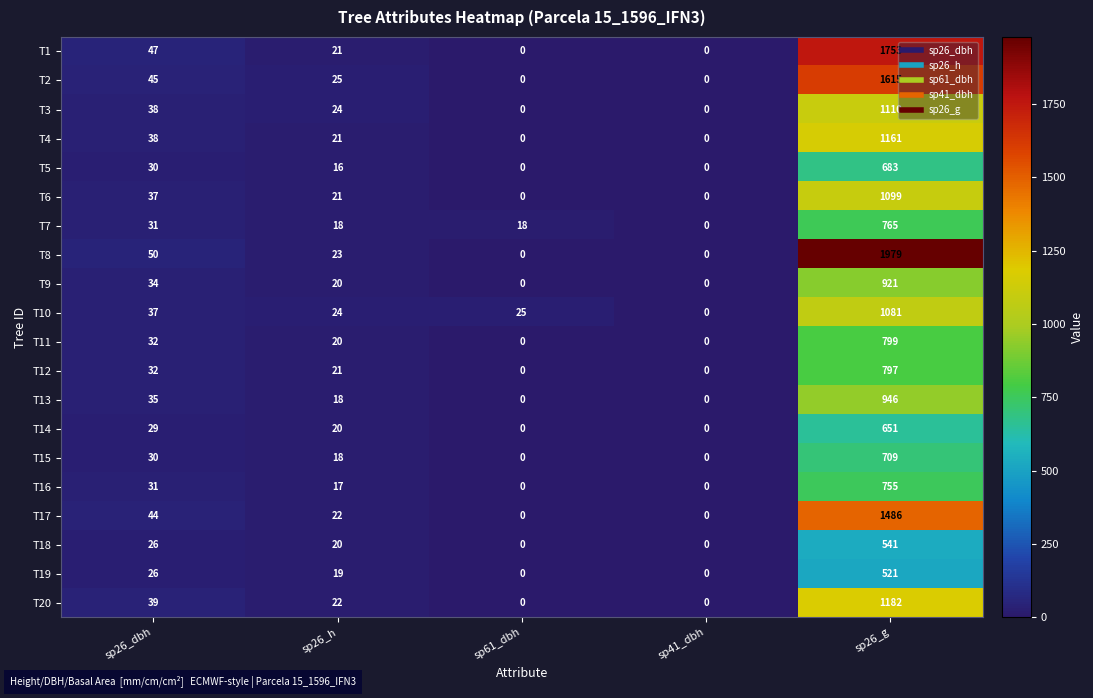

Which category has the highest value across all series?

sp26_g